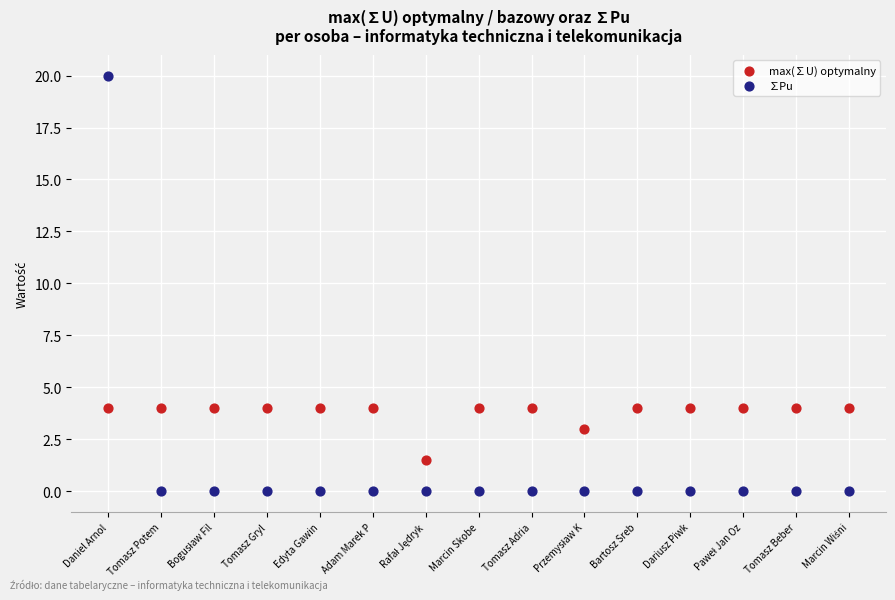

In the max(∑U) optymalny series, what Y value is closest to 2?

1.5